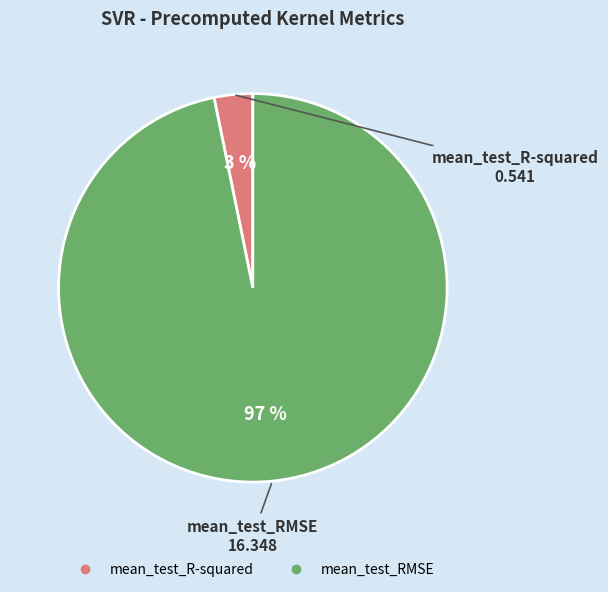

To the nearest percent, what is the difference between the mean_test_R-squared and mean_test_RMSE slice percentages?

94%